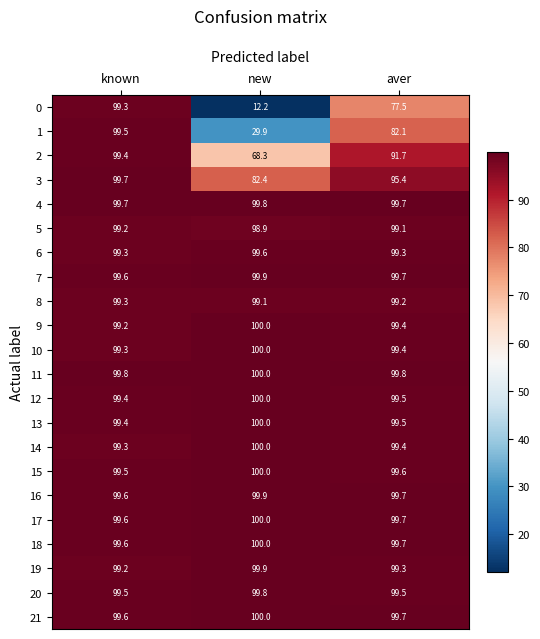

What is the difference between the 13 values at known and new?

0.6